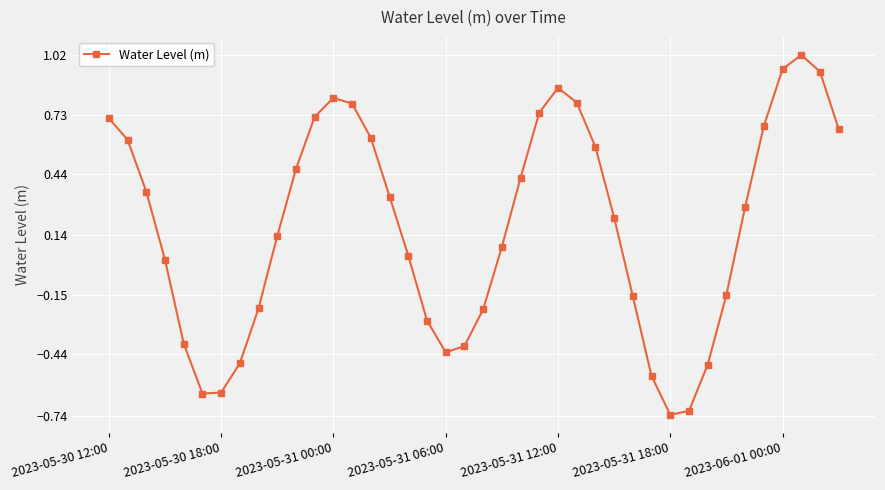

How many points are higher than both their immediate neighbors (excluding endpoints)?

3